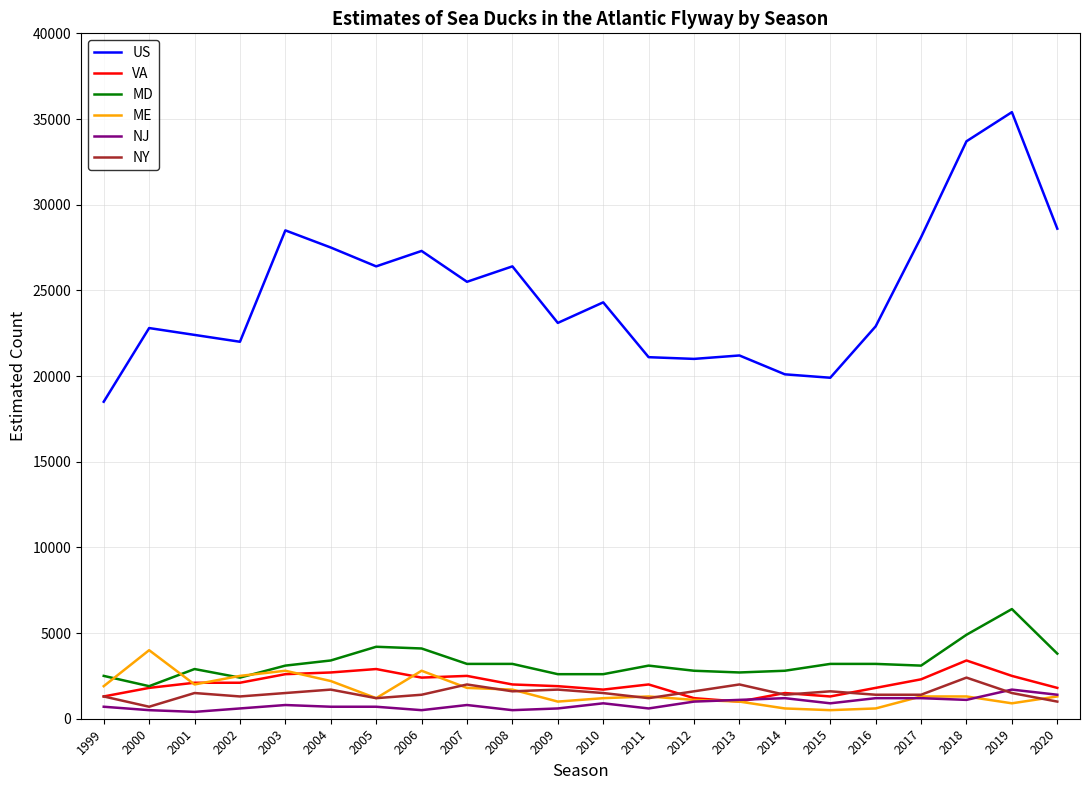

The value of VA at 2002 is 3635. True or false?

False